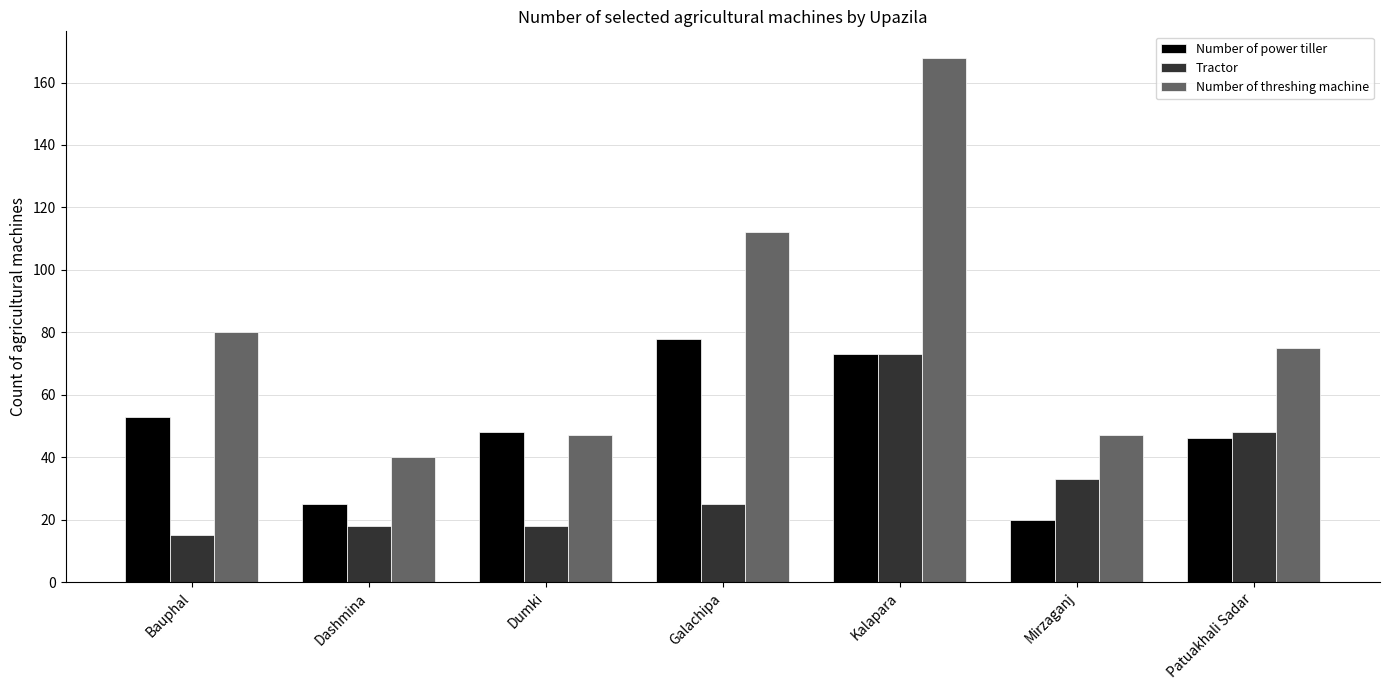

What is the total value across all series at Patuakhali Sadar?

169